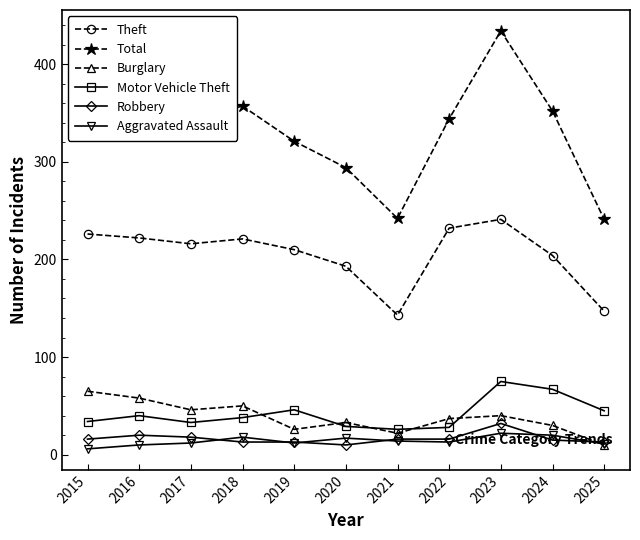

What is the value of the Theft point at the 8th from the left?

232